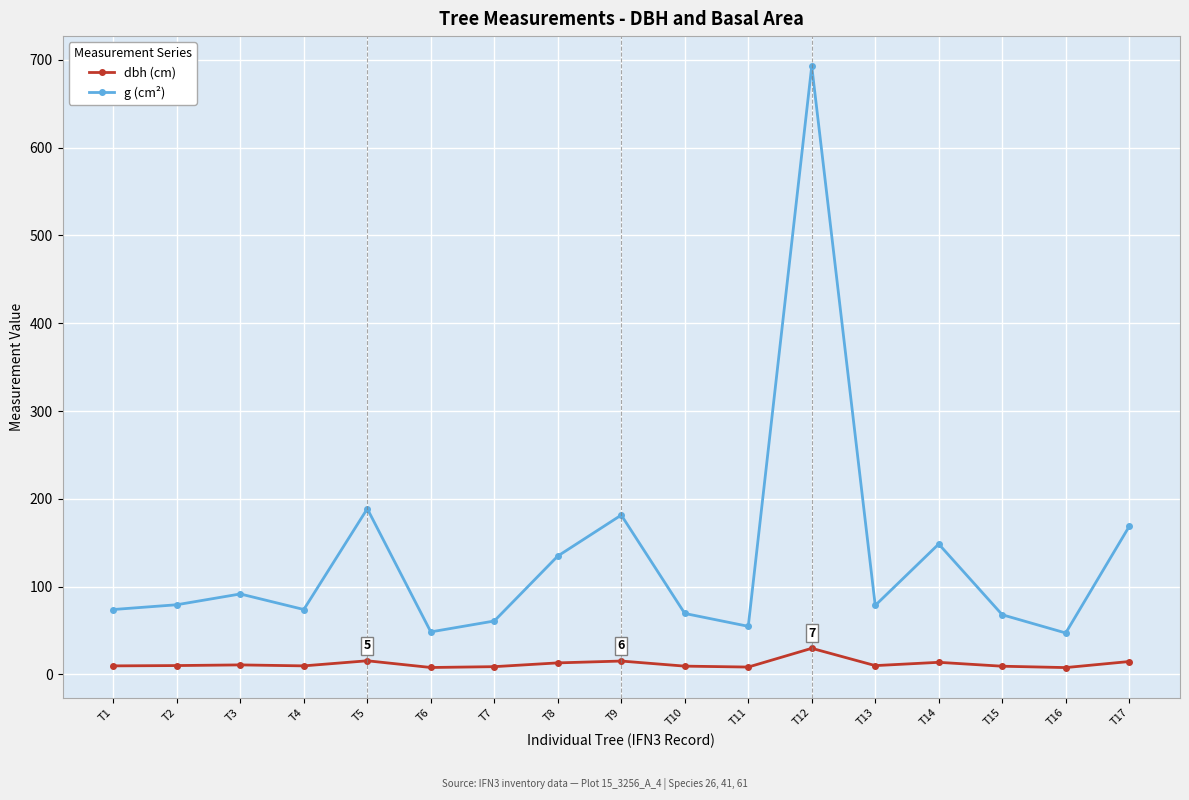

At which category does g (cm²) reach its first local peak?

T3